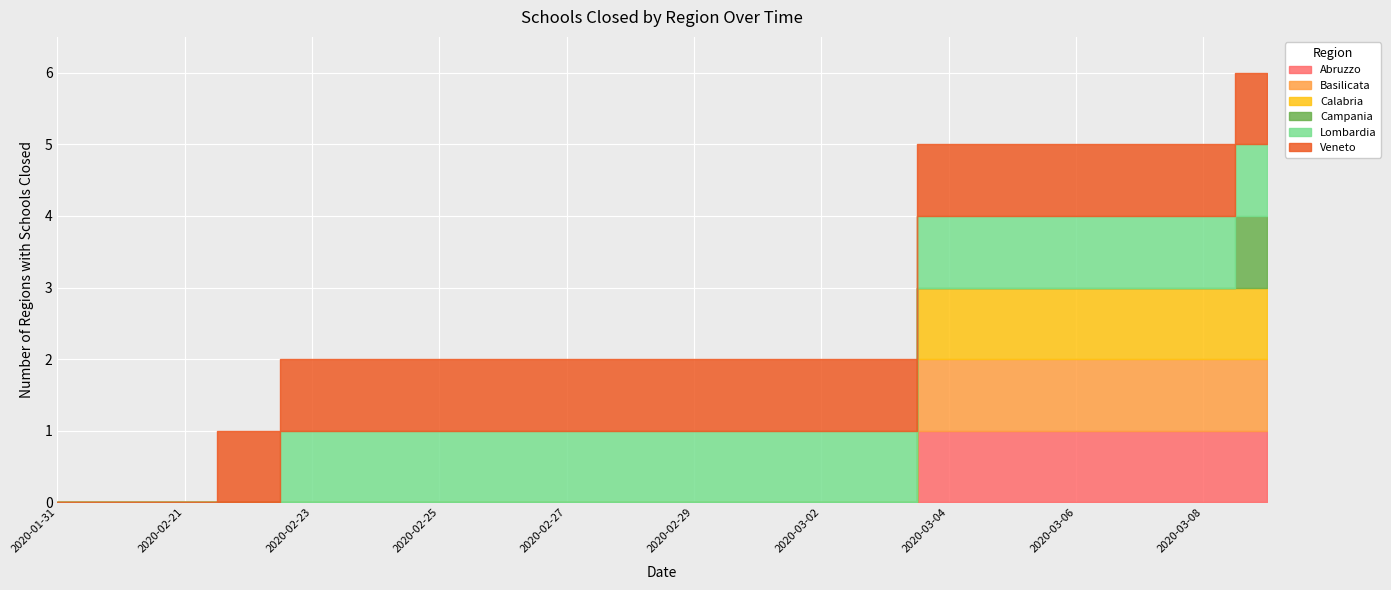

How many values in the Abruzzo series exceed 0?

6